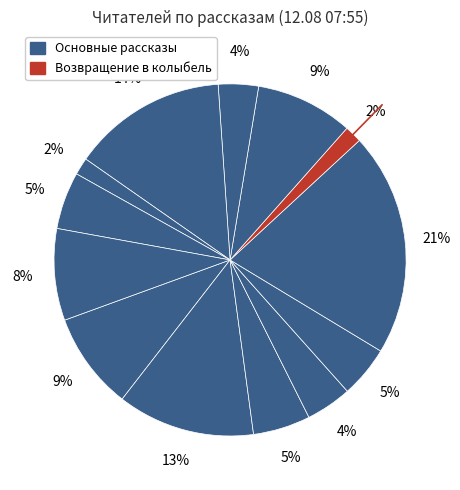

To the nearest percent, what is the average slice percentage?

8%